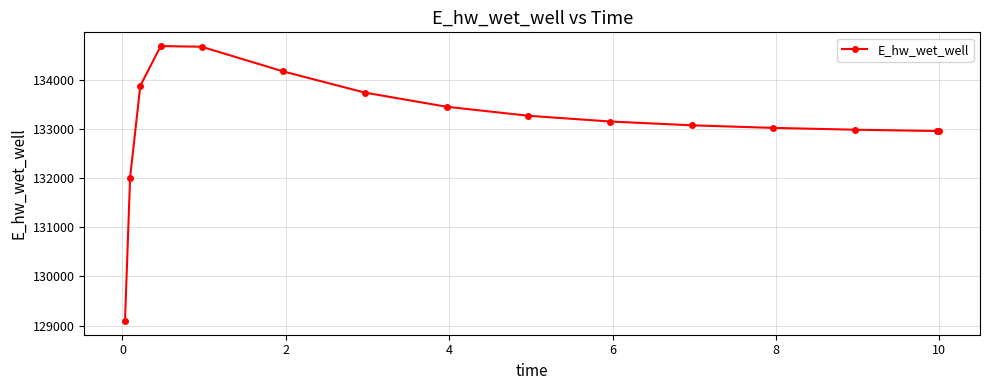

What is the difference between the maximum and minimum values?

5596.7